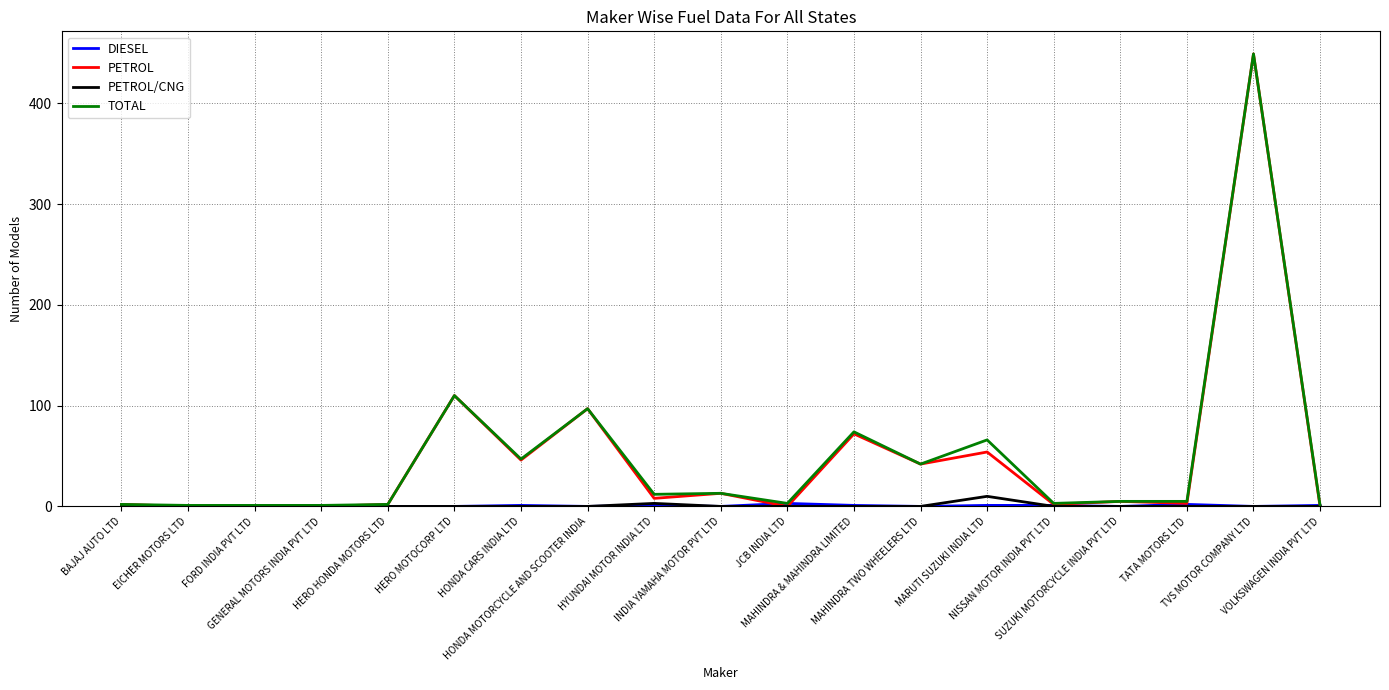

Where does the PETROL series first go above 5?

HERO MOTOCORP LTD